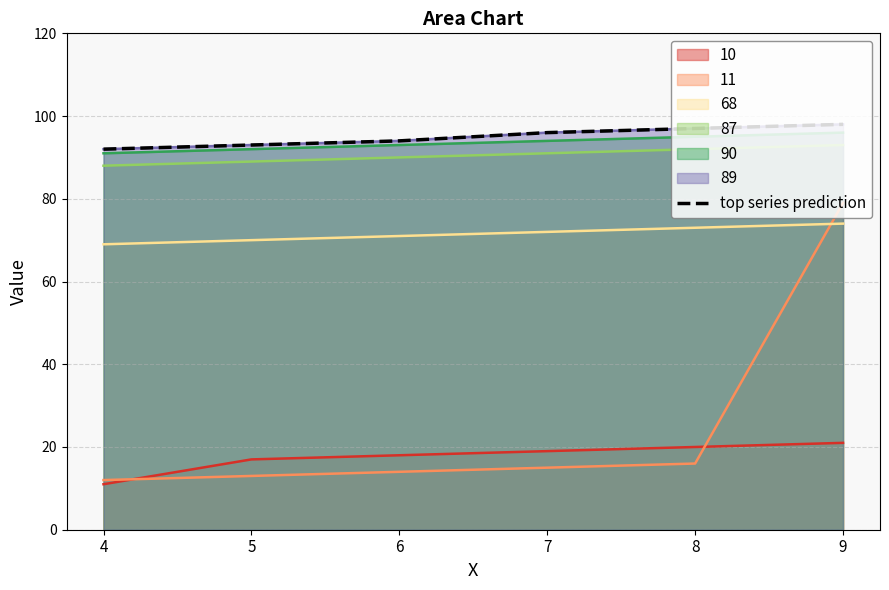

Which has a higher value, 9 or 7?

9